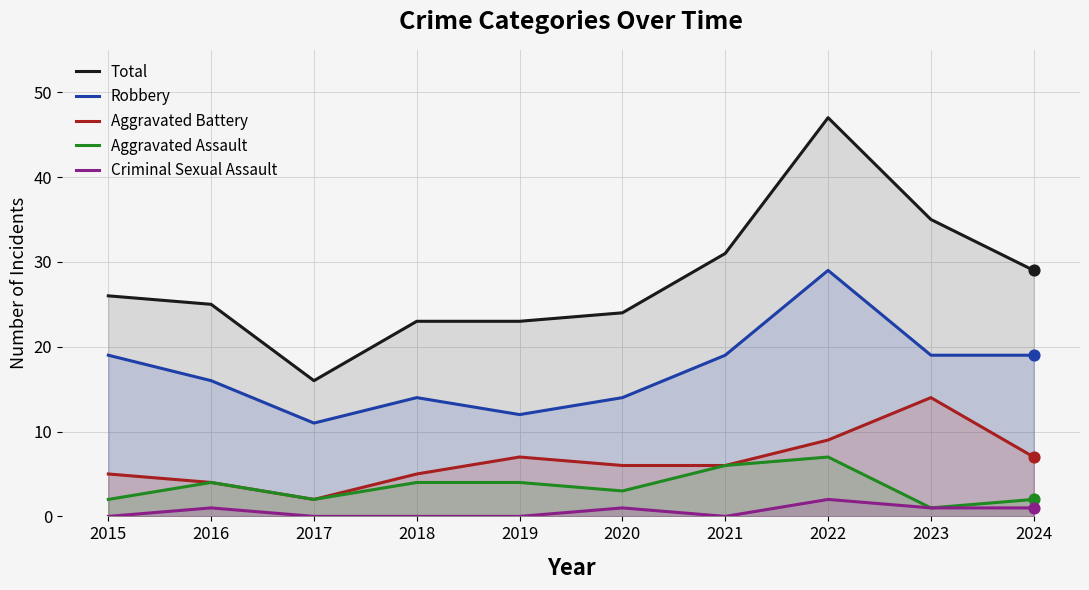

What are all the series names shown in the legend?

Total, Robbery, Aggravated Battery, Aggravated Assault, Criminal Sexual Assault